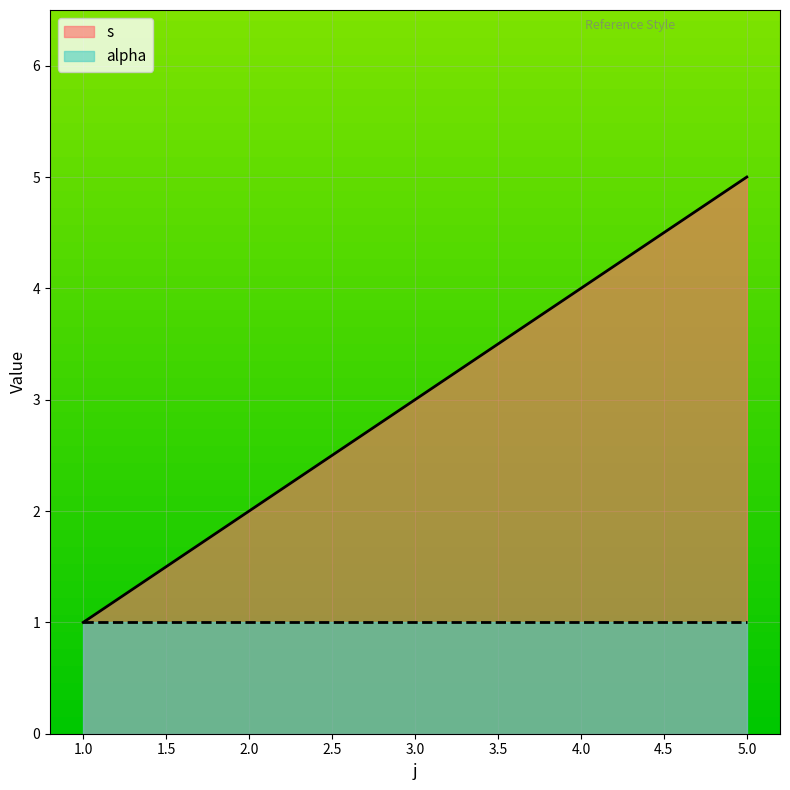

Between 4 and 4, which is larger?

4